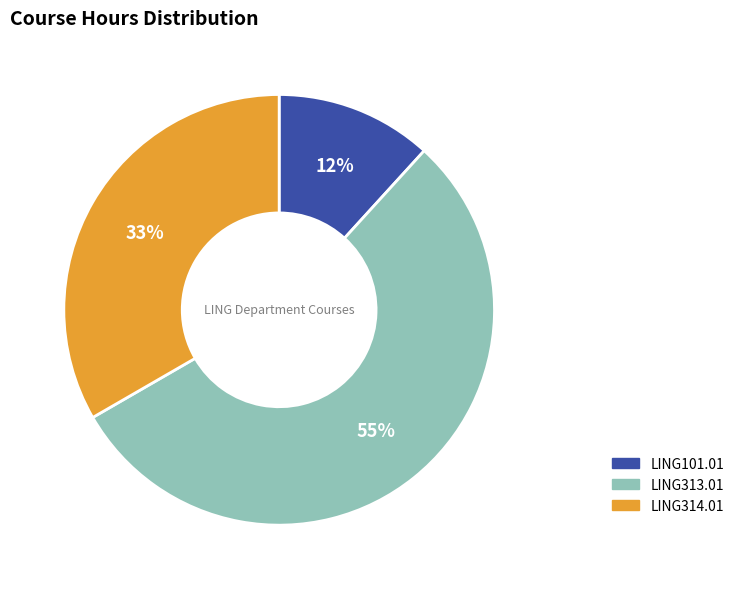

How many segments does this pie chart have?

3